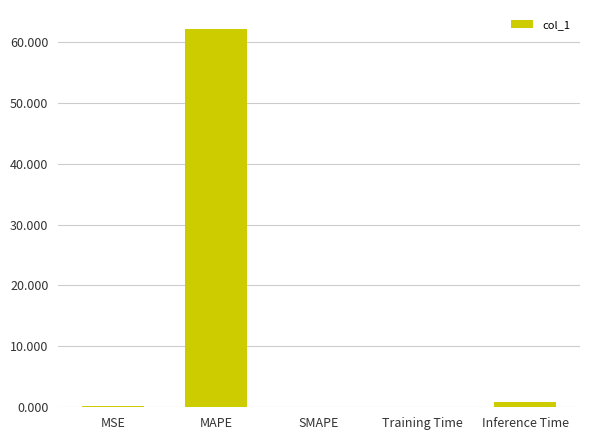

The chart shows a value of 0.2 at MSE. True or false?

True